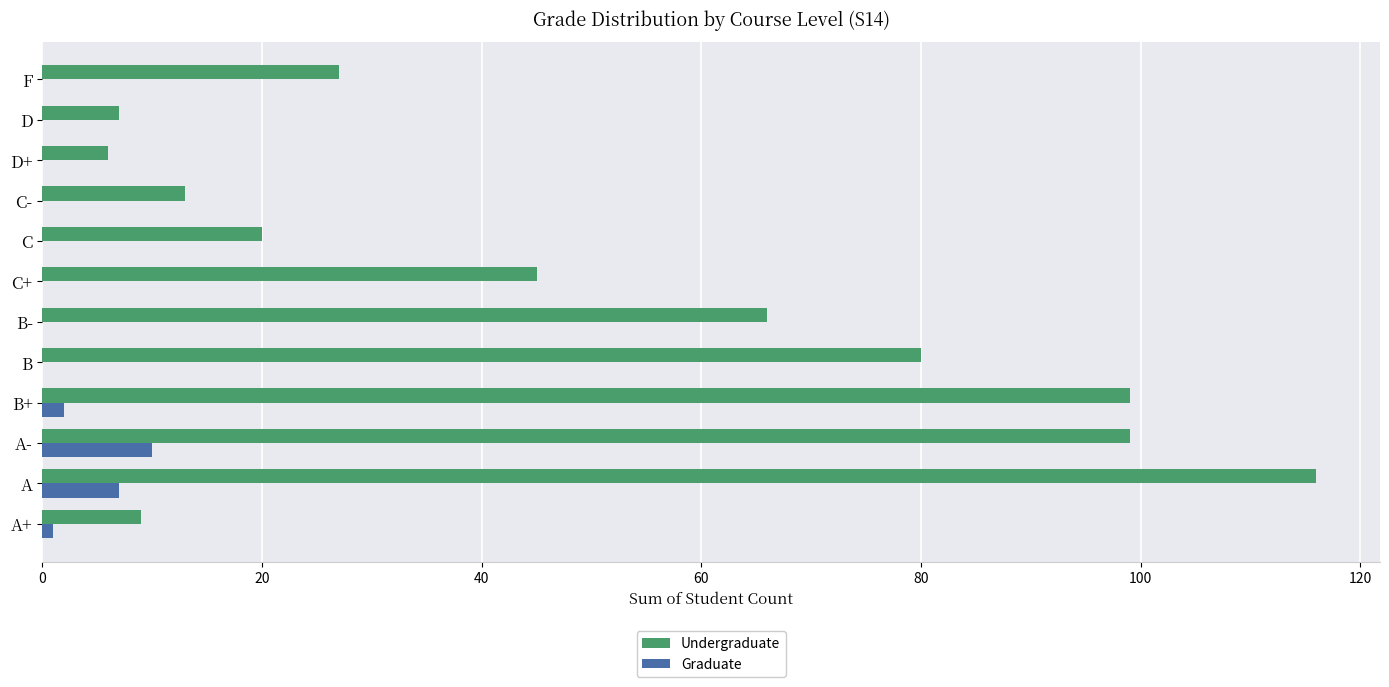

How many categories are shown in the chart?

12